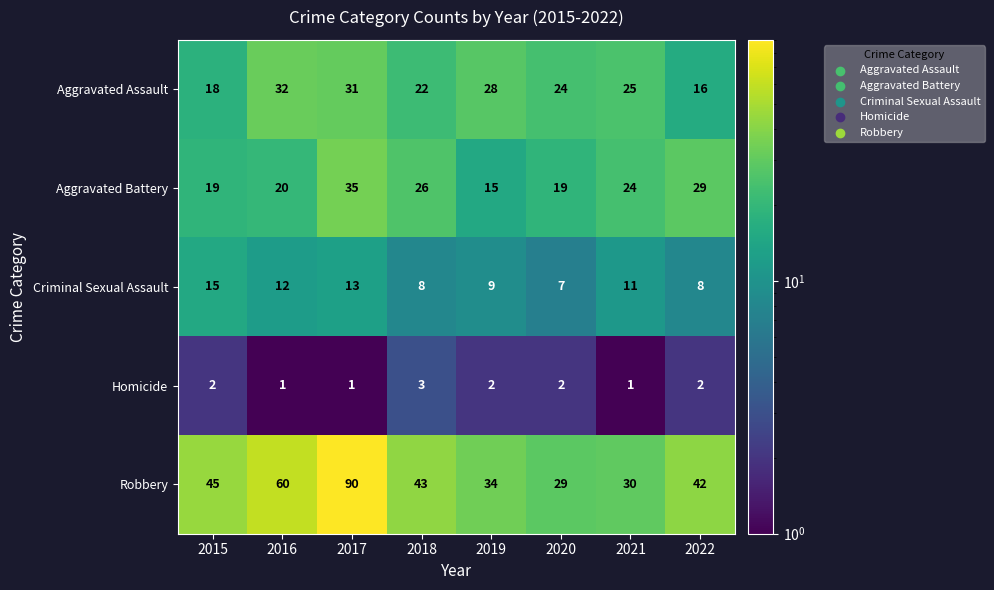

Rank the series at 2017 from lowest to highest value.

Homicide, Criminal Sexual Assault, Aggravated Assault, Aggravated Battery, Robbery